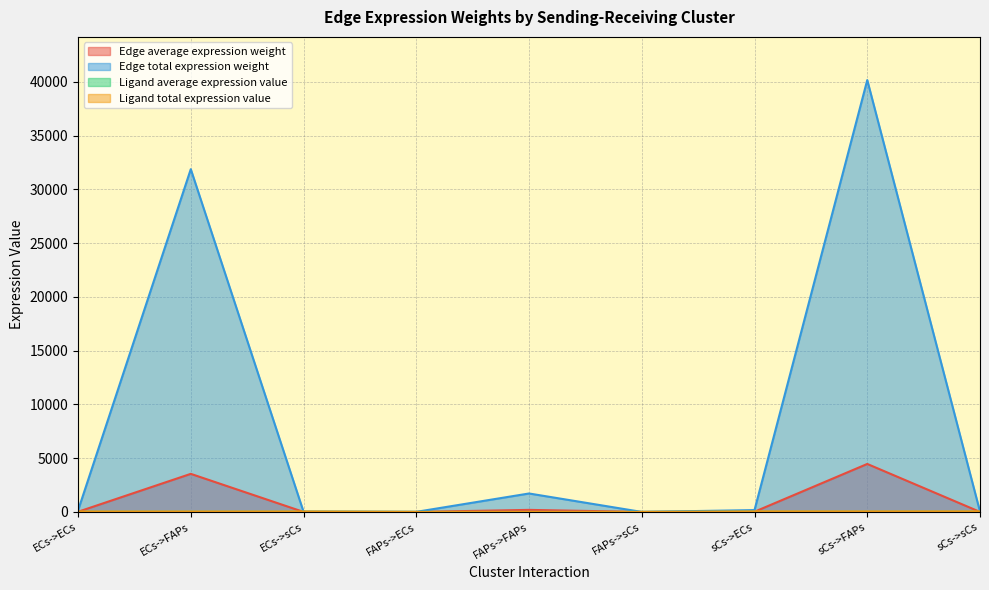

How many lines are shown in the chart?

4